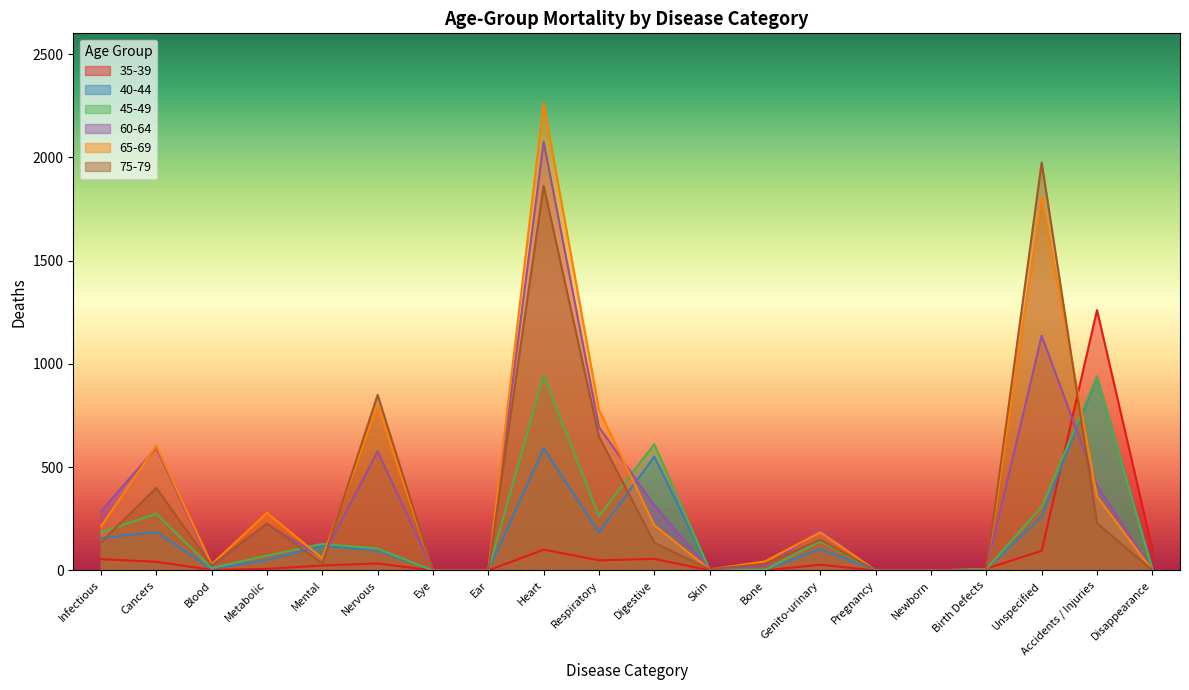

At which label does 35-39 first exceed 28?

Infectious